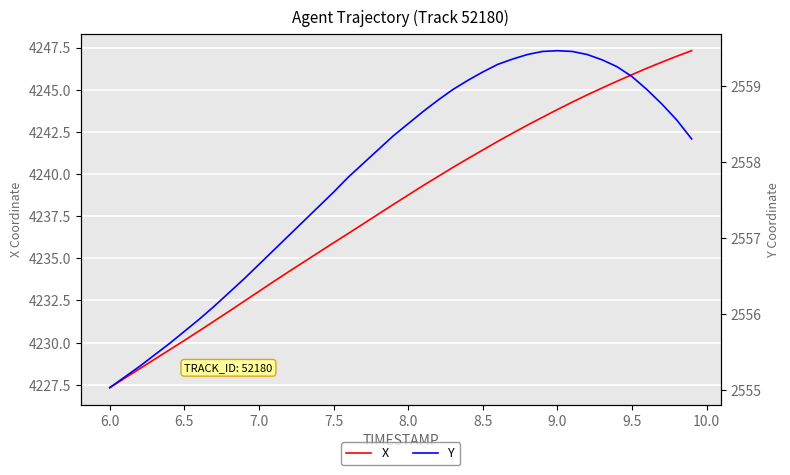

What is the lowest value of the X series?

4227.3